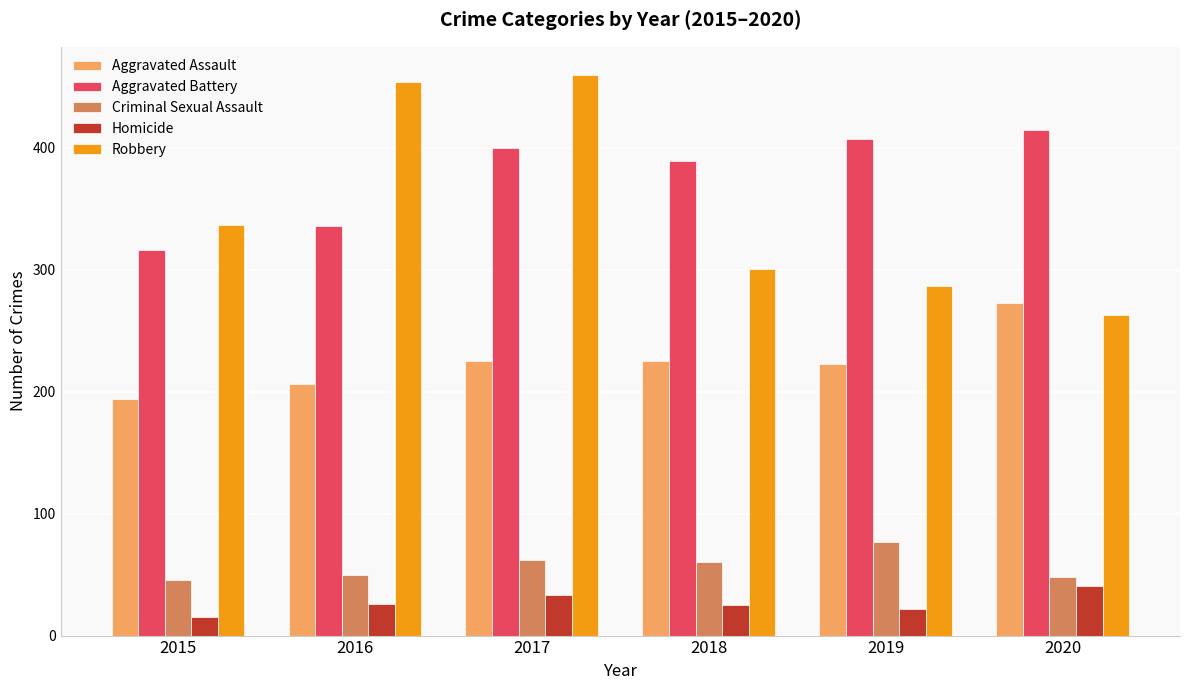

What is the sum of the Criminal Sexual Assault values at 2017 and 2016?

112